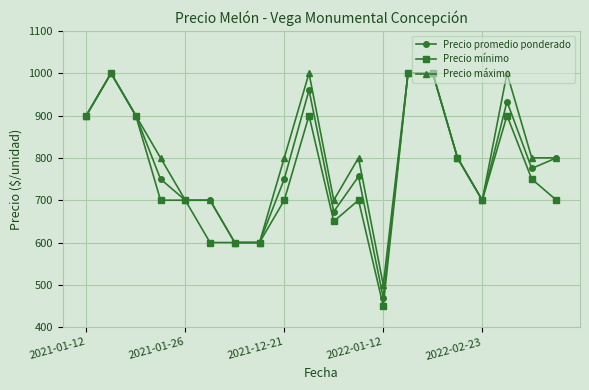

What is the maximum value shown in the chart?

1000